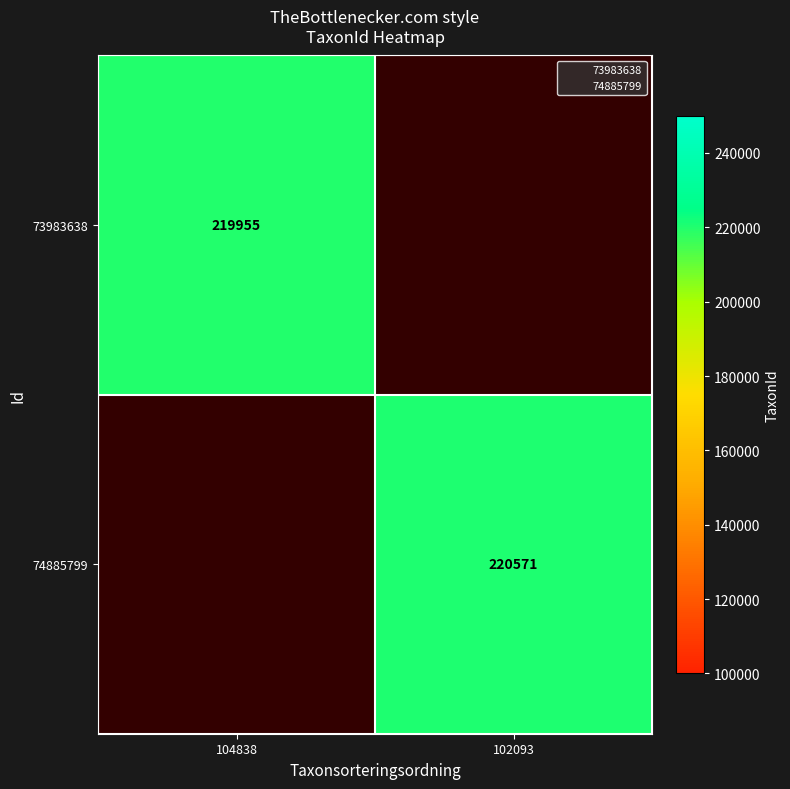

Read the 73983638 value at 104838.

219955.0